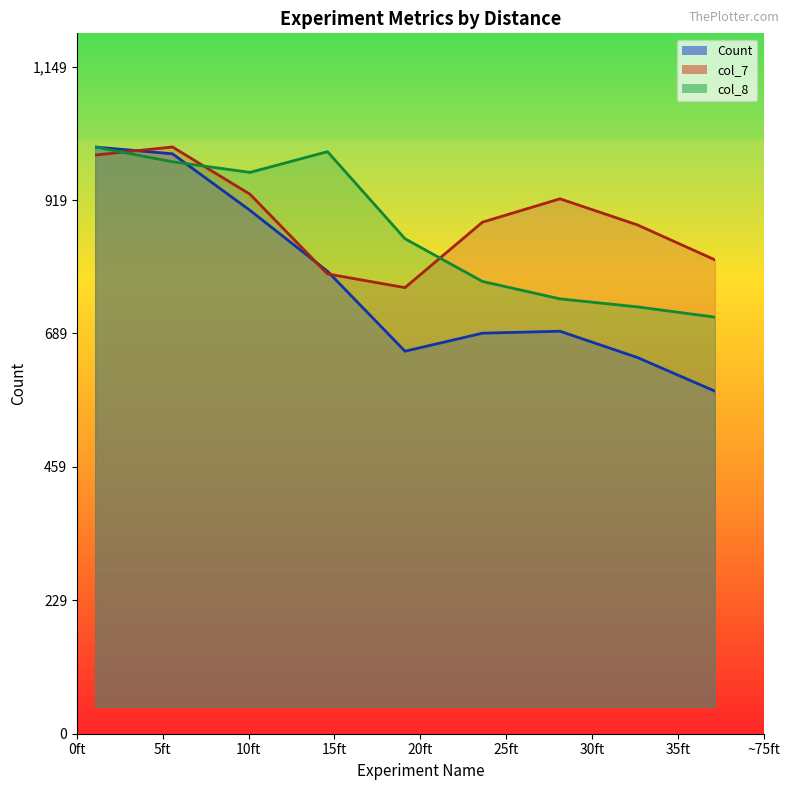

What are all the series names shown in the legend?

Count, col_7, col_8